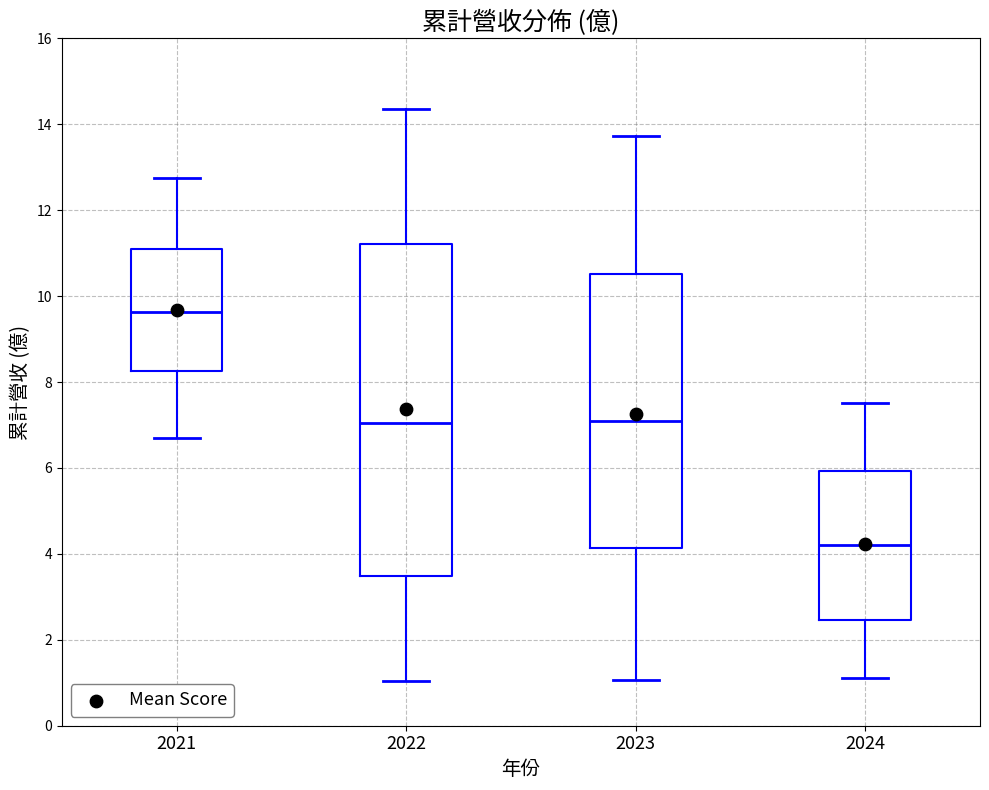

Which box's median line is the highest?

2021